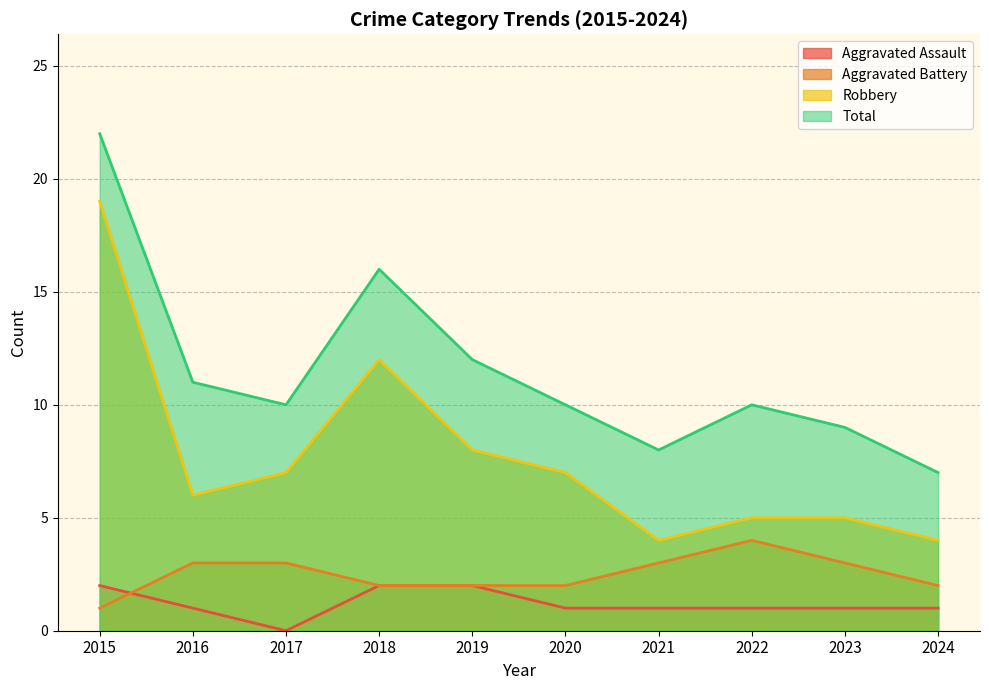

List the series in order of their peak value, lowest first.

Aggravated Assault, Aggravated Battery, Robbery, Total